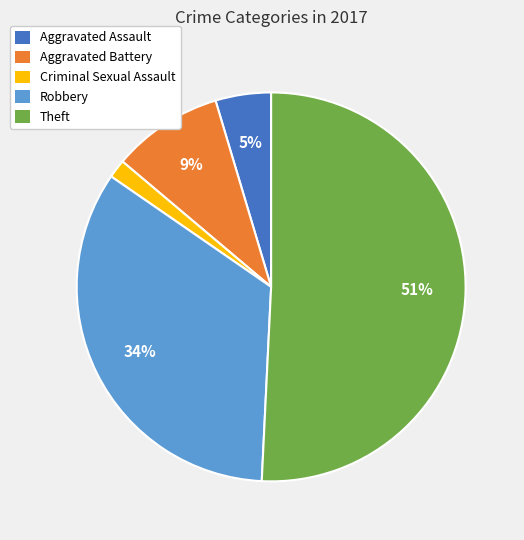

To the nearest percent, what is the difference between the largest and smallest slice percentages?

49%